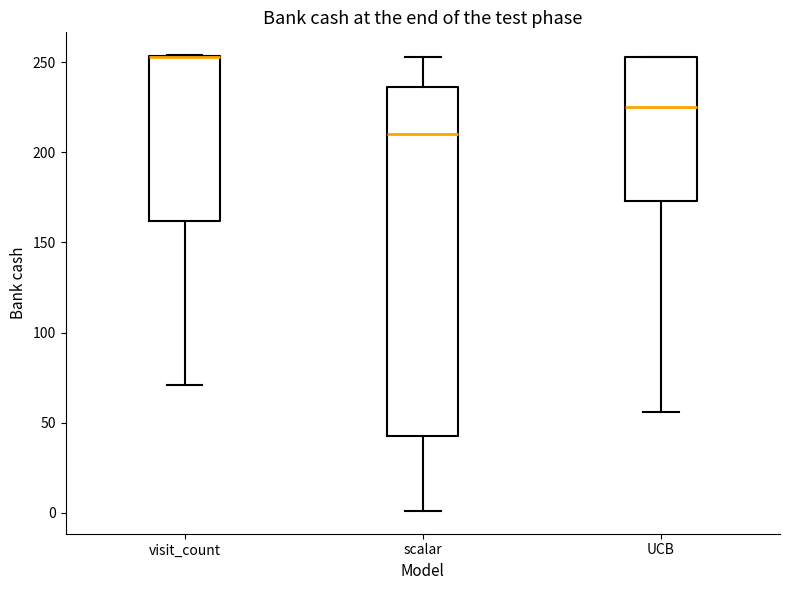

Where does the median line of the box for UCB sit on the y-axis? The values are not printed on the chart, so give them approximately, as read against the axis.

225